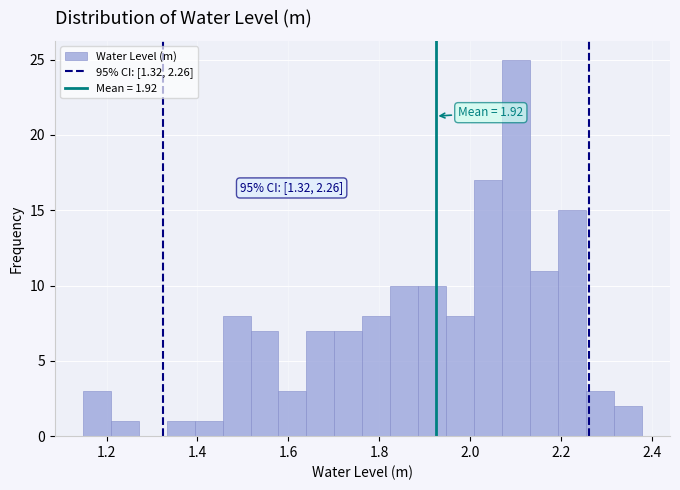

Read against the x-axis, roughly where is the centre of the tallest bar?

2.10